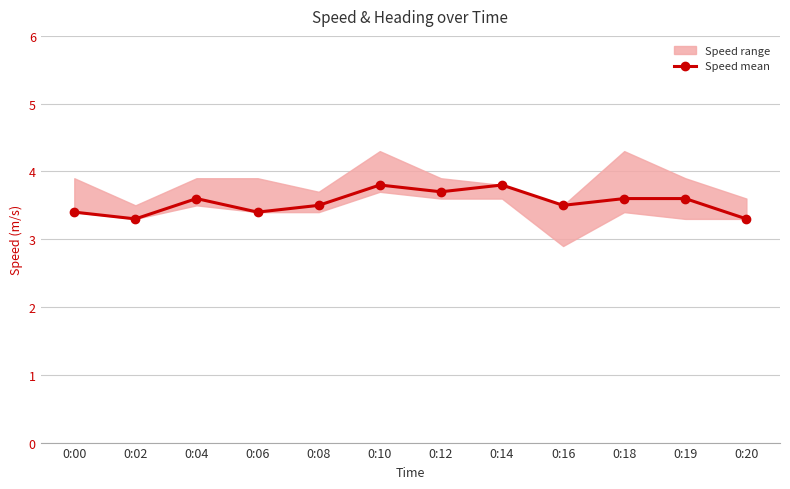

What is the value of the Speed mean point at the 11th from the left?

3.6